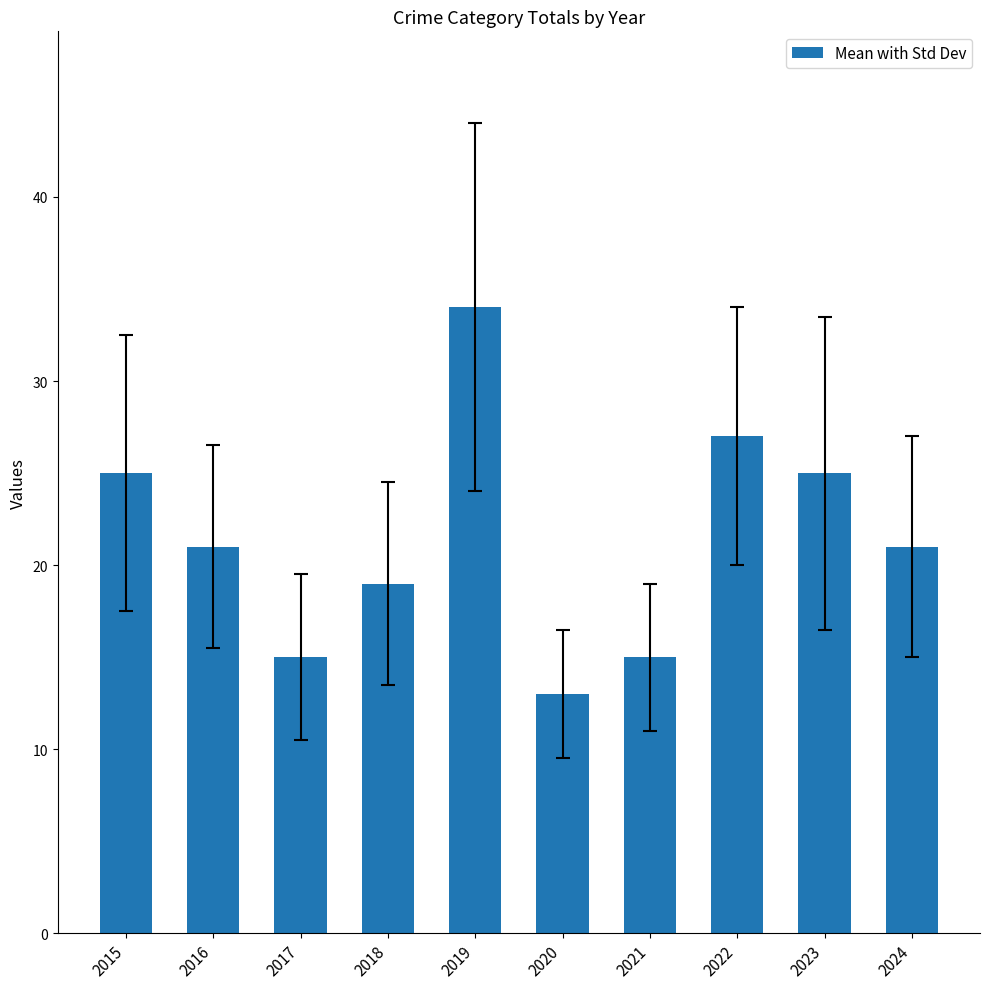

What is the value of the 6th bar from the left?

13